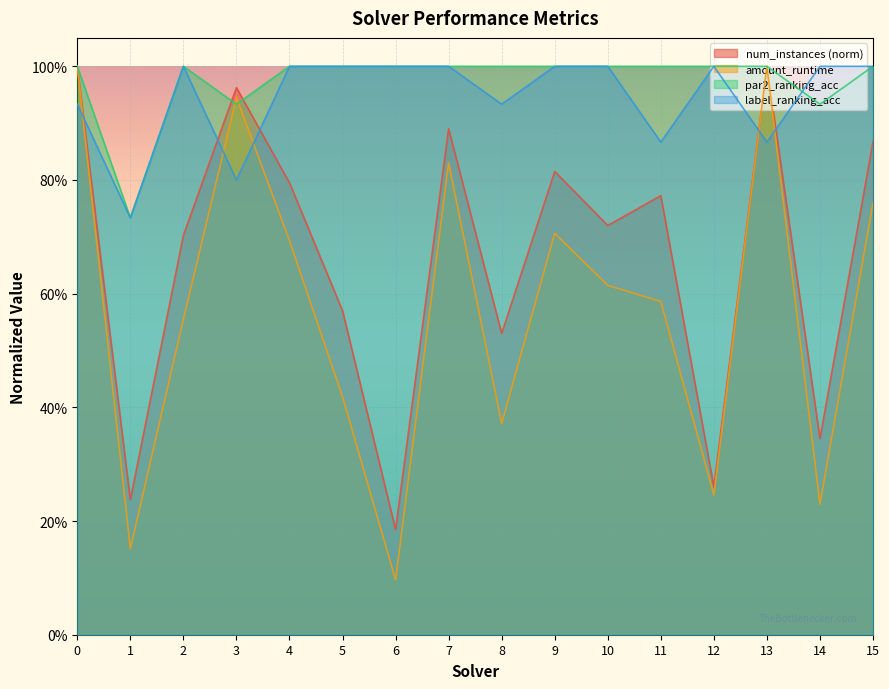

List the series in order of their peak value, highest first.

num_instances, amount_runtime, par2_ranking_acc, label_ranking_acc